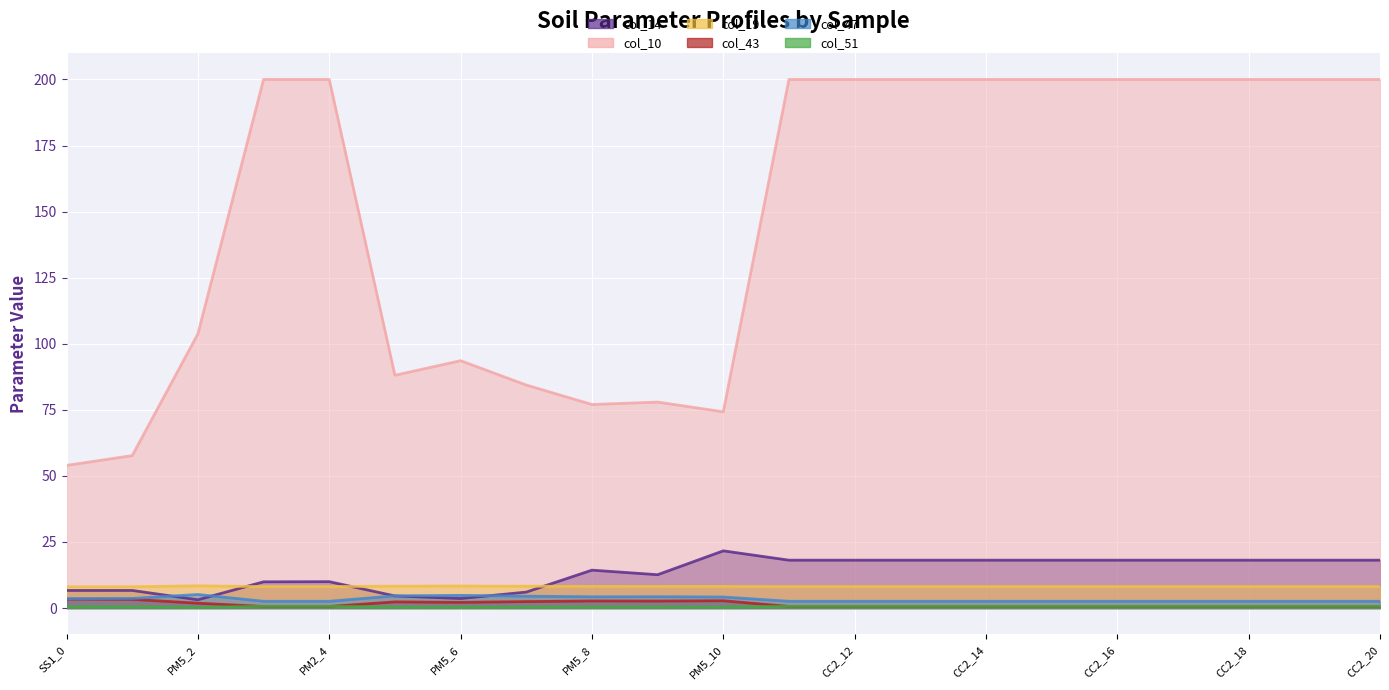

Which series has the widest spread of values?

col_10